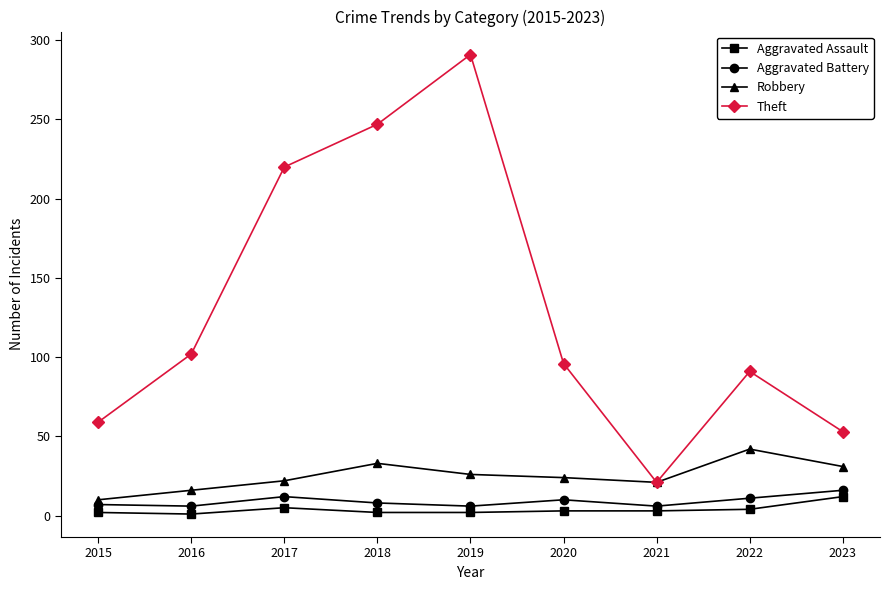

Which category has the lowest value in the Robbery series?

2015